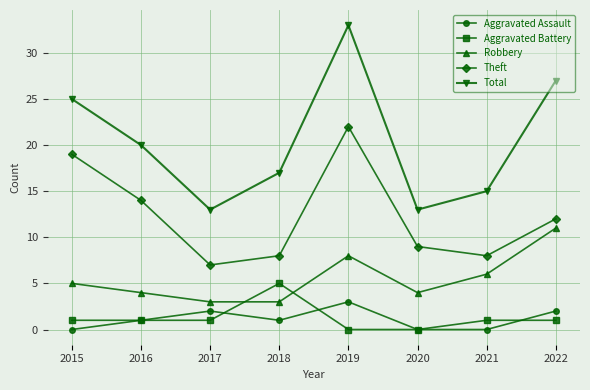

What is the average value of the Theft series?

12